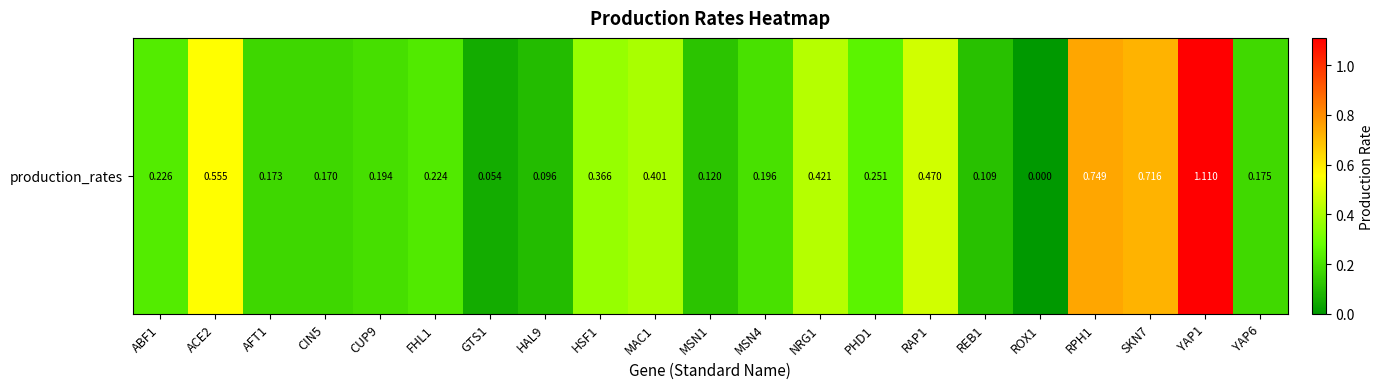

List the labels in order of value, largest first.

YAP1, RPH1, SKN7, ACE2, RAP1, NRG1, MAC1, HSF1, PHD1, ABF1, FHL1, MSN4, CUP9, YAP6, AFT1, CIN5, MSN1, REB1, HAL9, GTS1, ROX1